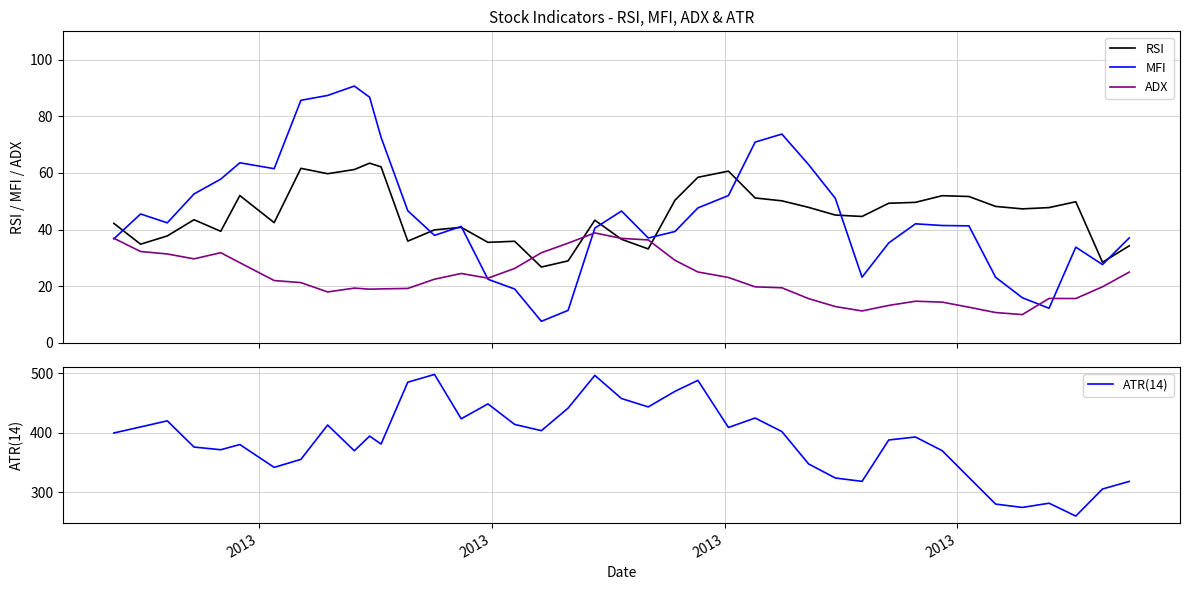

What is the minimum value for ADX?

10.0